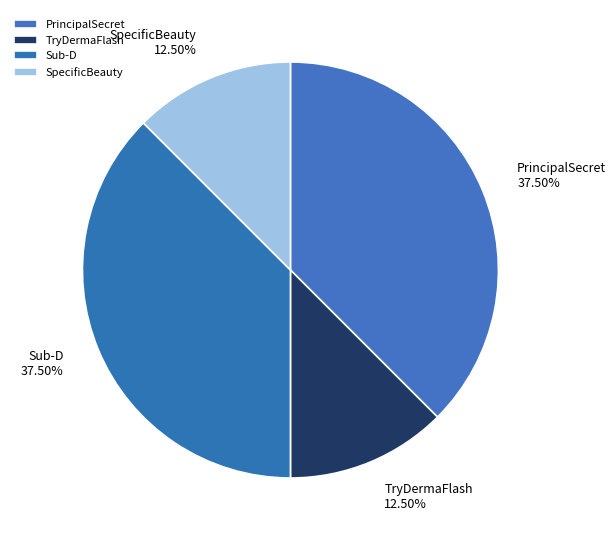

Does PrincipalSecret represent more than half of the total?

No